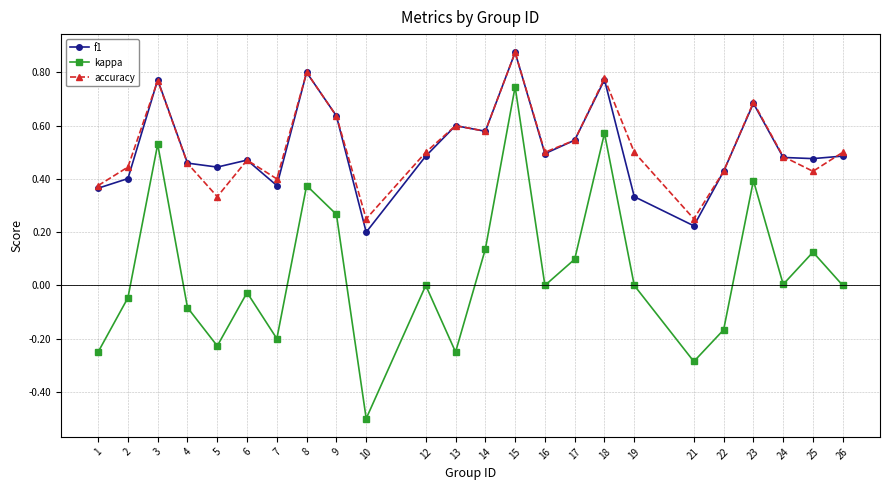

After their last crossing, which series has the higher values: f1 or accuracy?

accuracy